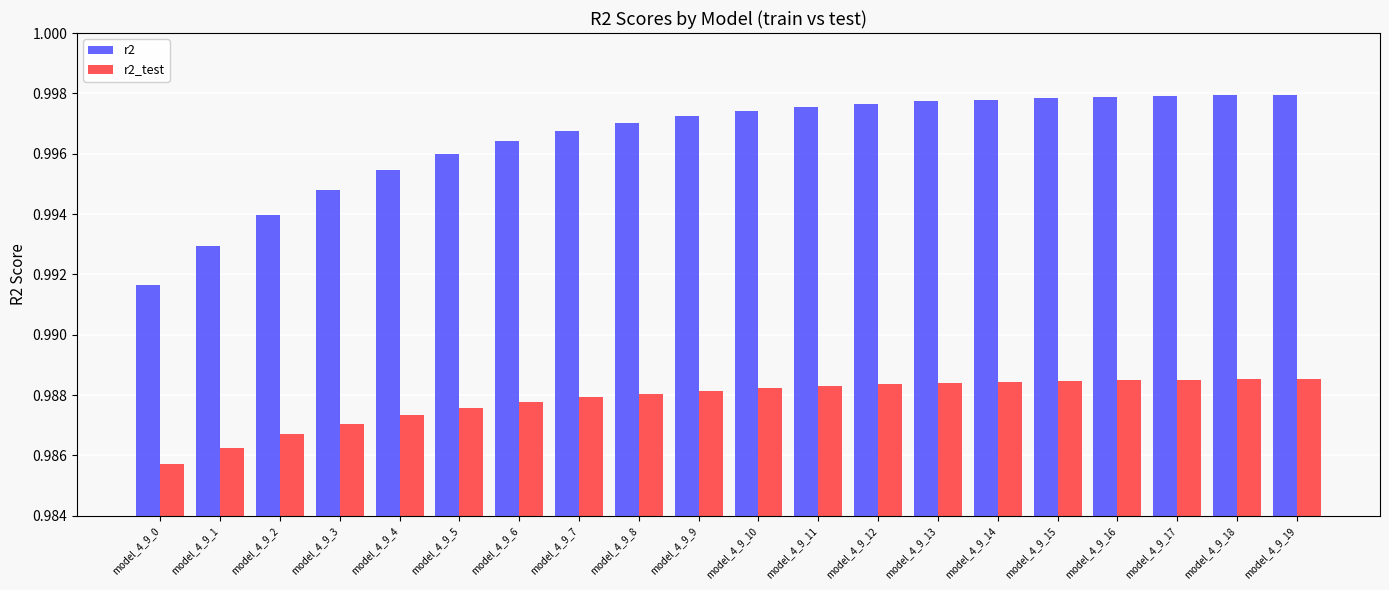

Which category has the lowest value in the r2_test series?

model_4_9_0